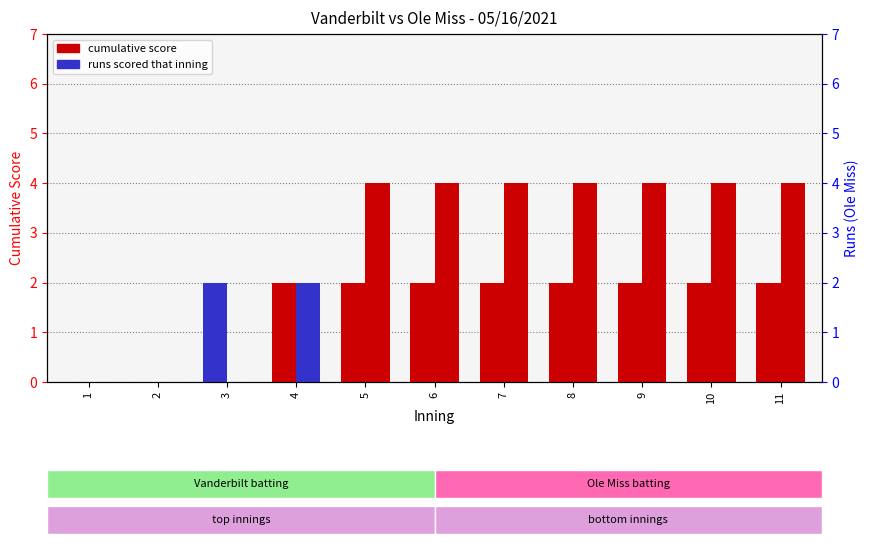

Which series changed the most between 1 and 3?

Vanderbilt